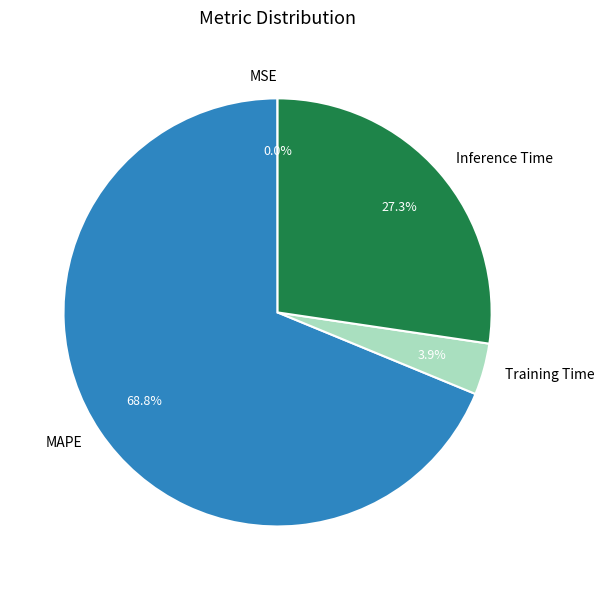

Between Inference Time and MAPE, which is larger?

MAPE